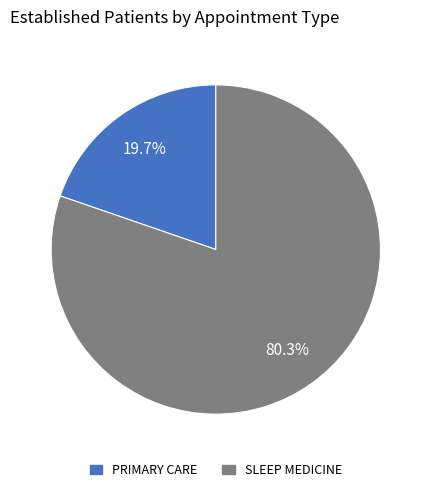

Does PRIMARY CARE account for over 50% of the chart?

No